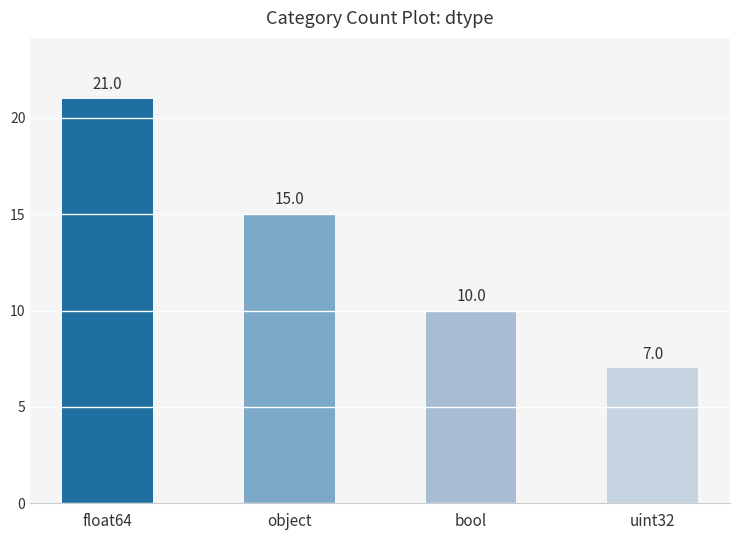

Count the number of categories in the chart.

4